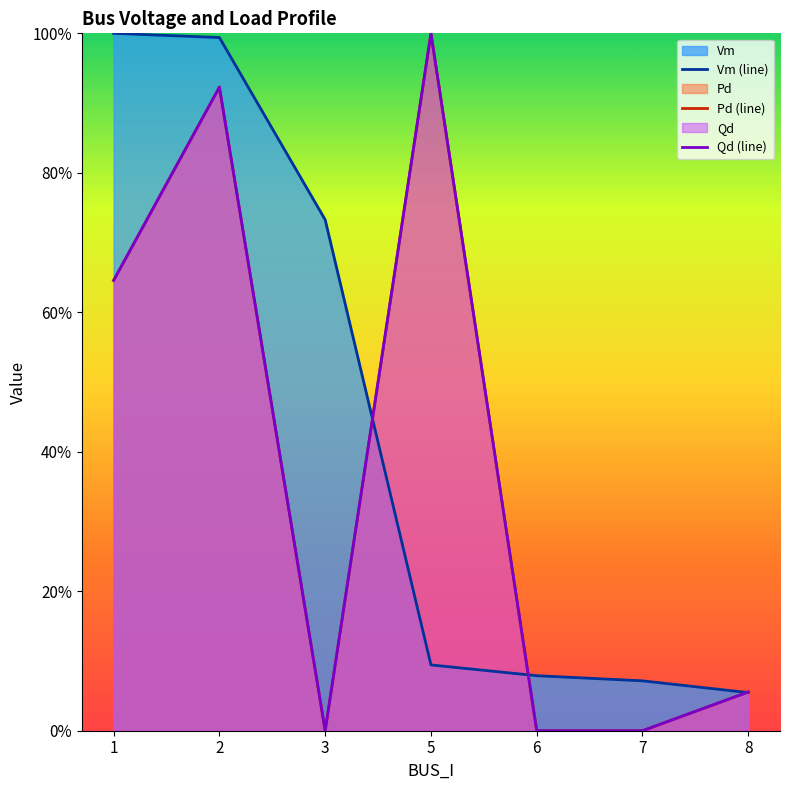

Reading left to right, transcribe all the data shown in this chart.

Vm (line): 1=1.0	2=1.0	3=0.7	5=0.1	6=0.1	7=0.1	8=0.1
Pd (line): 1=0.6	2=0.9	3=0.0	5=1.0	6=0.0	7=0.0	8=0.1
Qd (line): 1=0.6	2=0.9	3=0.0	5=1.0	6=0.0	7=0.0	8=0.1